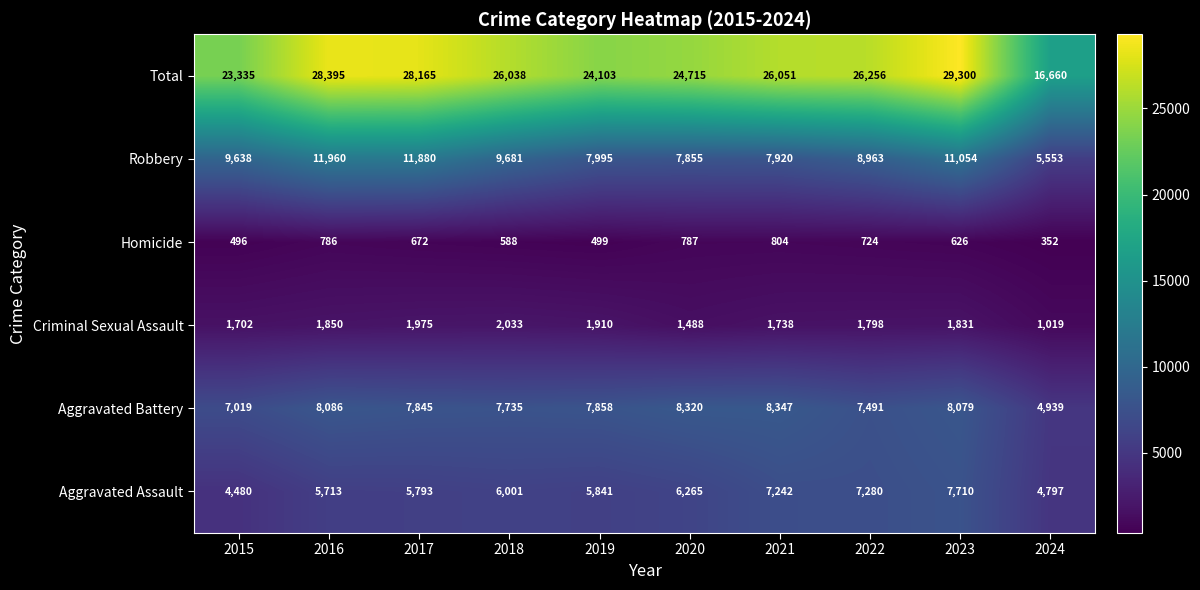

What is the difference between the second highest and minimum values in the Robbery series?

6327